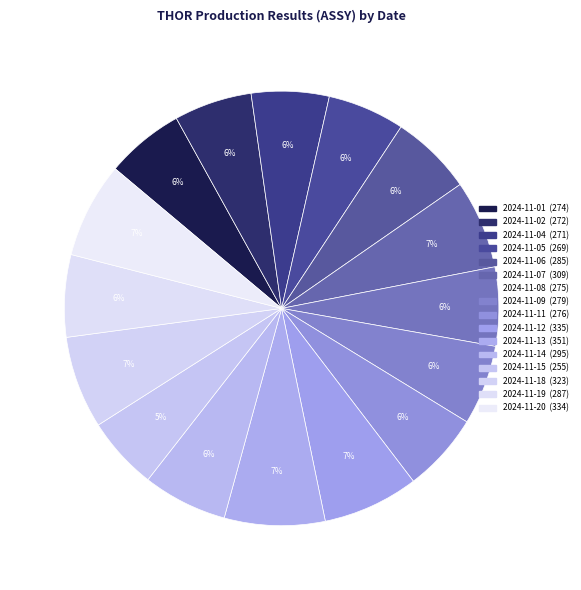

What is the total percentage of 2024-11-06 and 2024-11-01?

11.9%